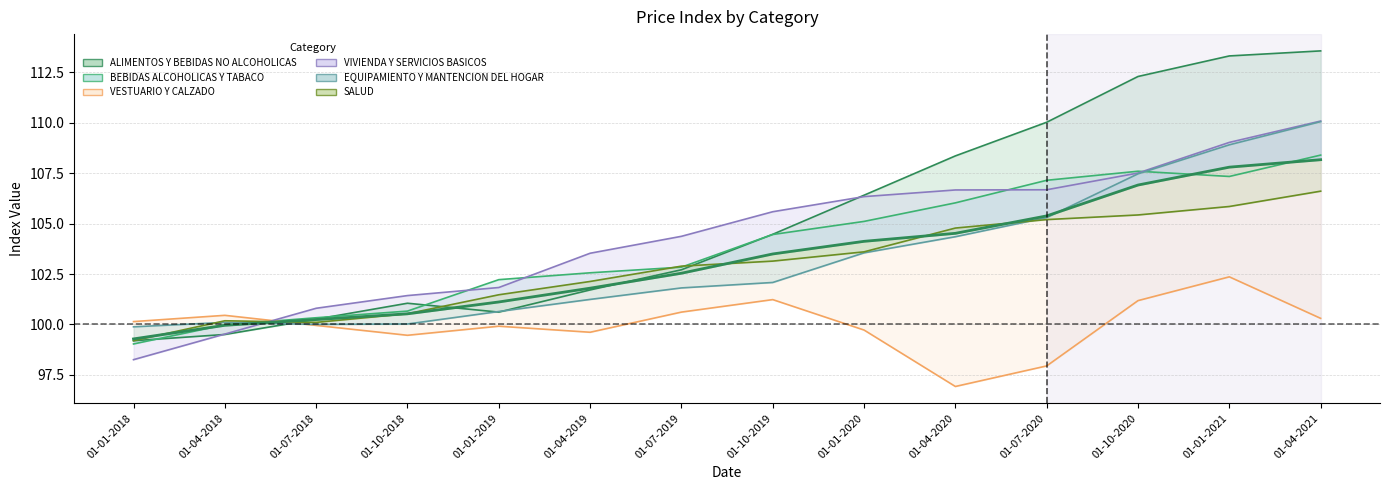

What position from the right is 01-01-2018?

14